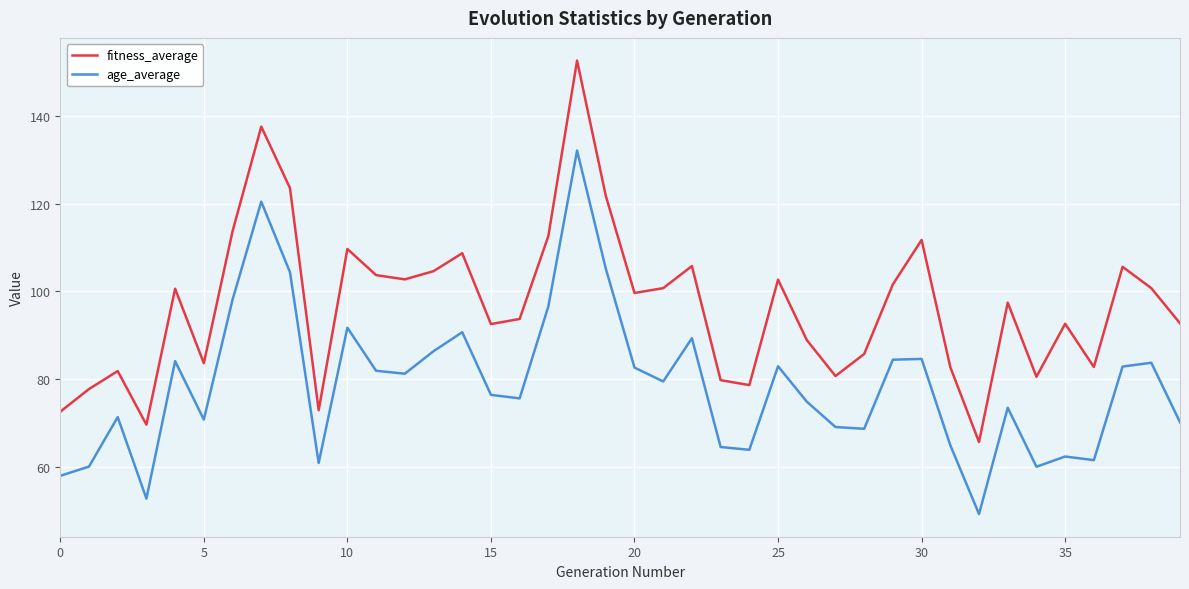

True or false: age_average has more than 0 points higher than both neighbors.

True